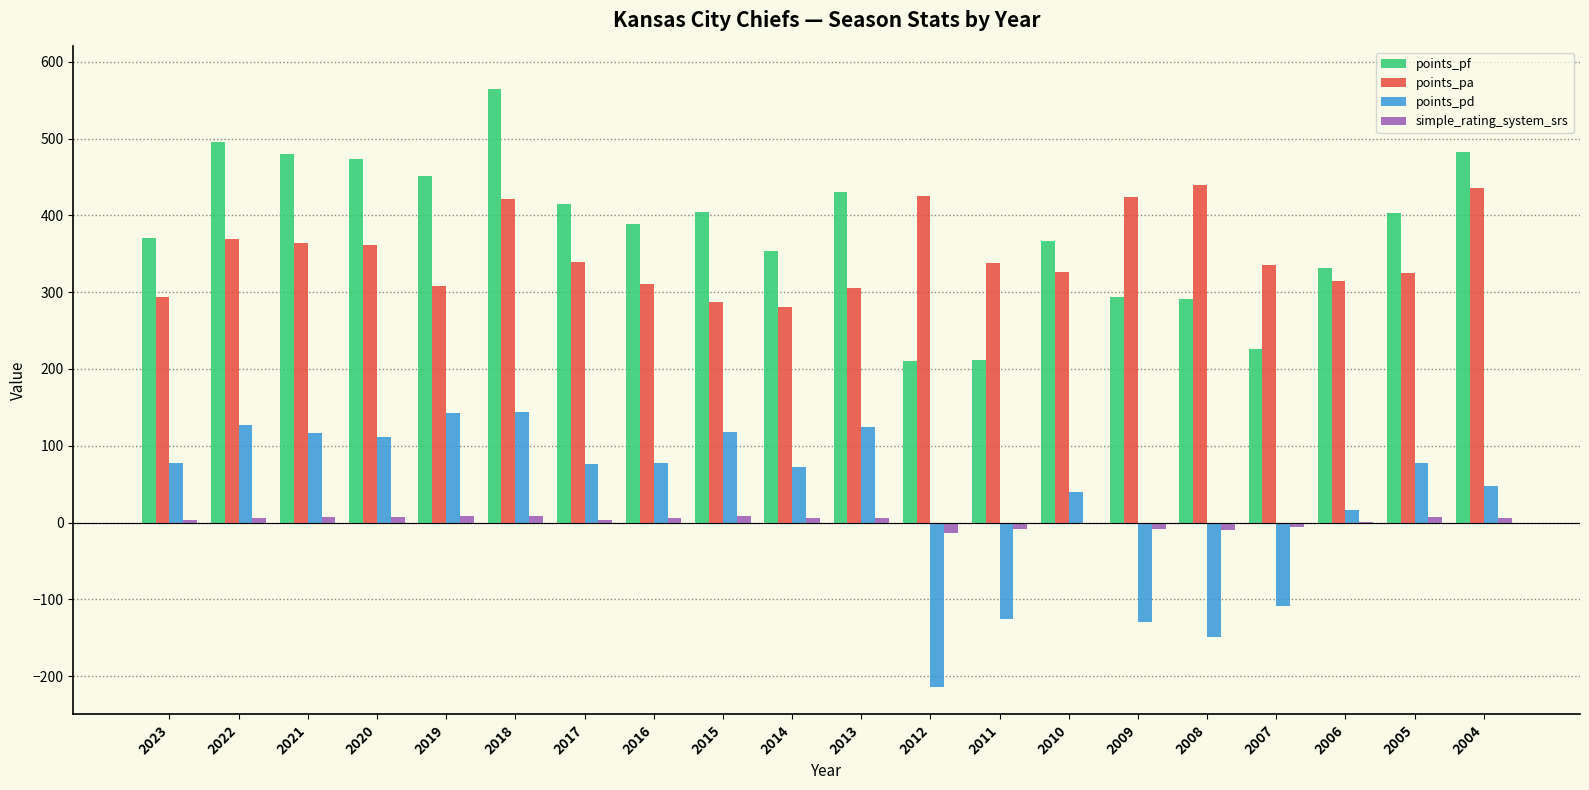

The points_pf series shows 536.9 at 2015. True or false?

False